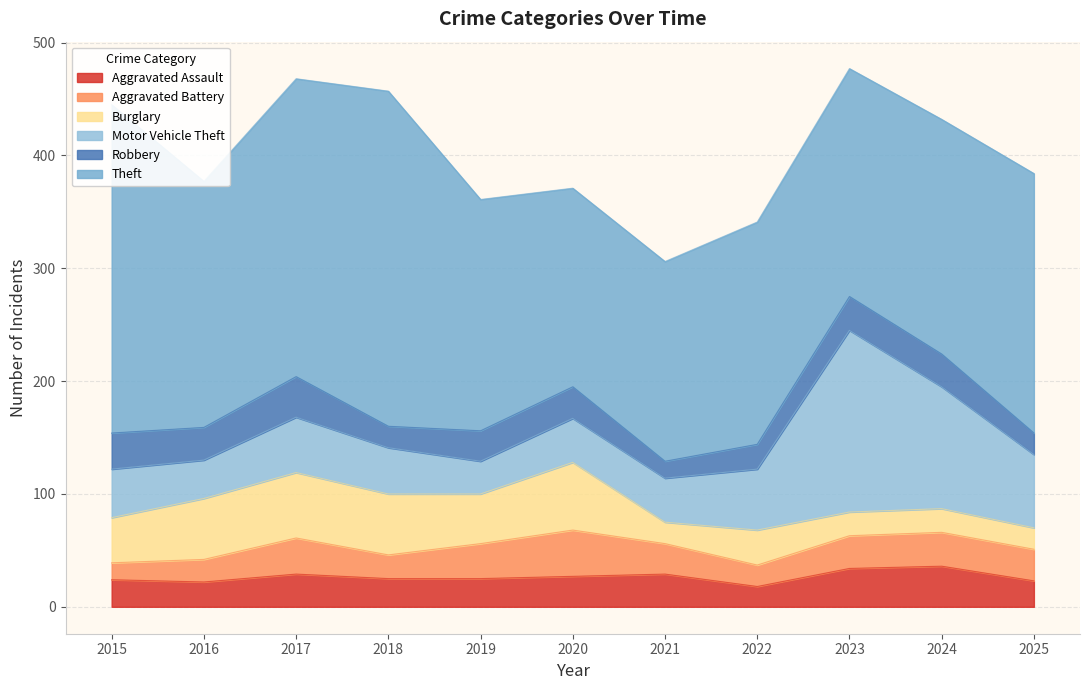

What is the total value across all series at 2023?

477